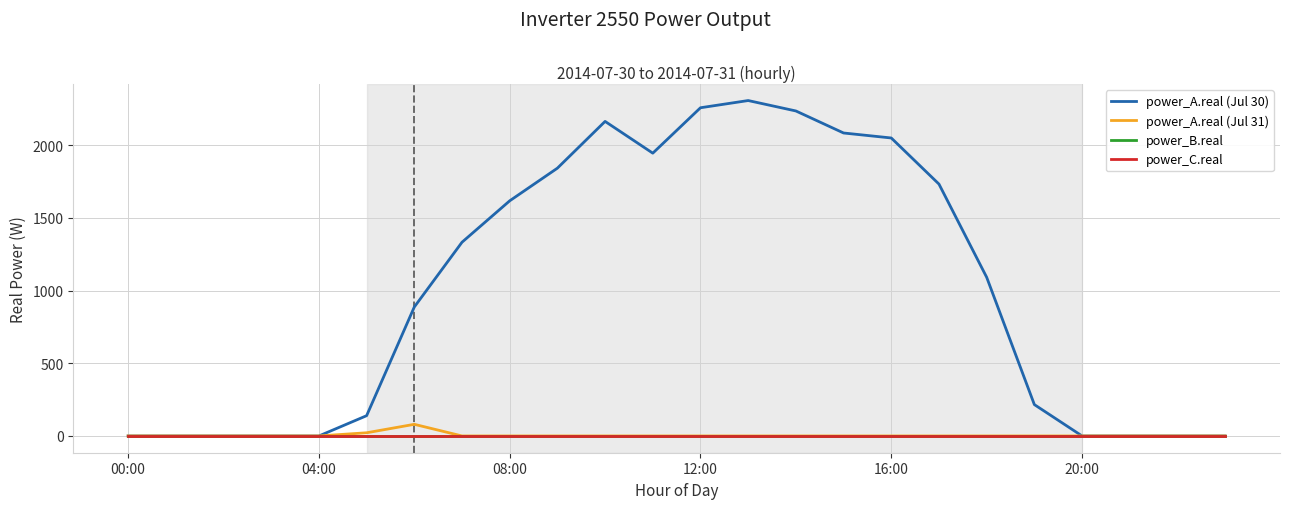

Is this an area chart (filled region under the line)?

No